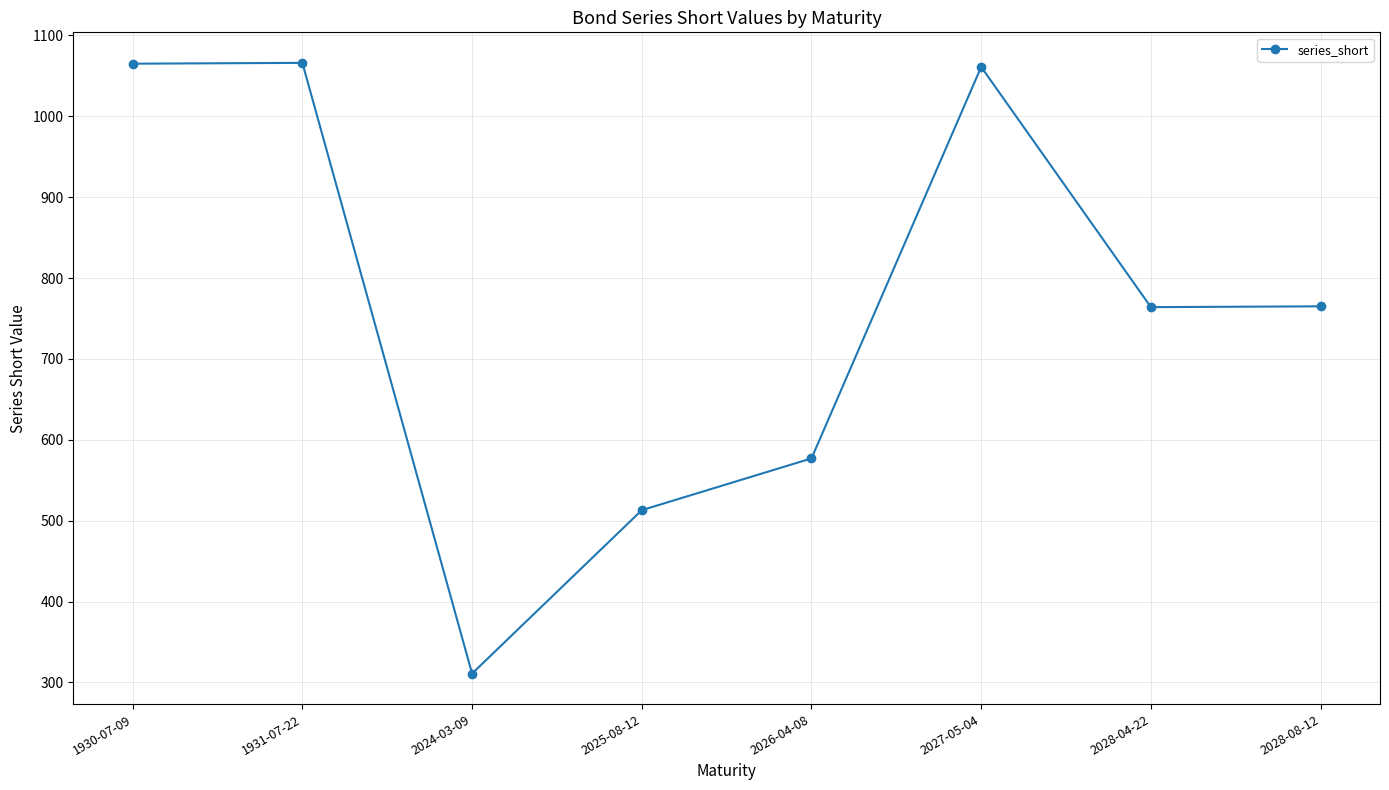

What is the label of the 7th point from the left?

2028-04-22